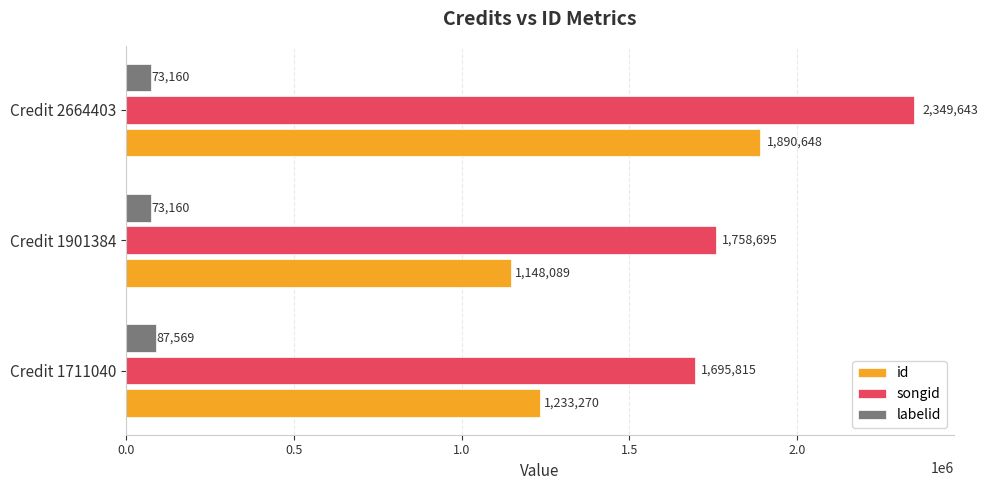

What is the average value of the songid series?

1934718